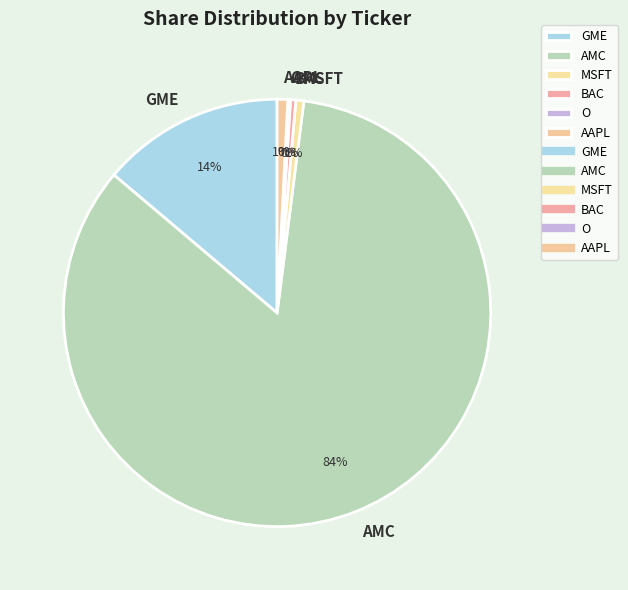

Is BAC the majority of the pie?

No